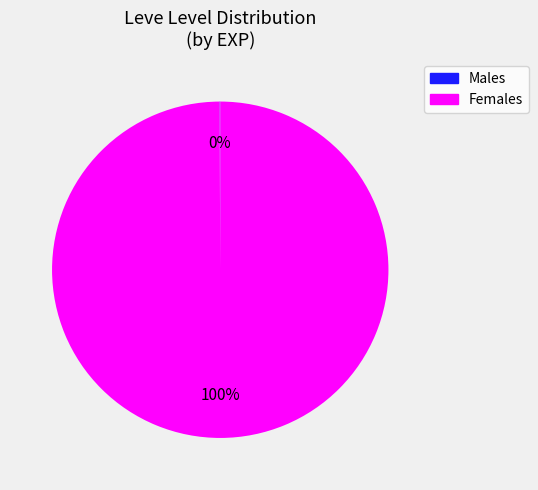

To the nearest percent, what is the average slice percentage?

50%